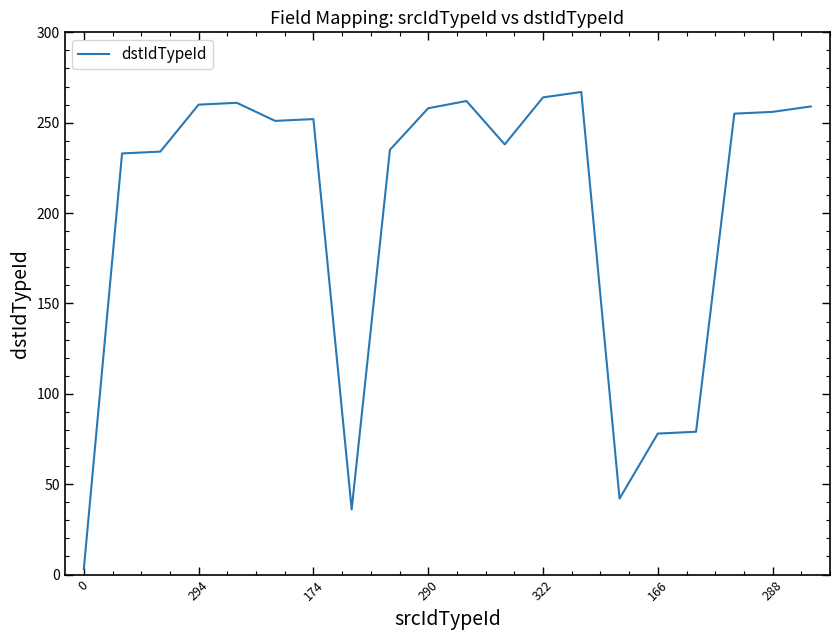

What is the maximum value shown in the chart?

267